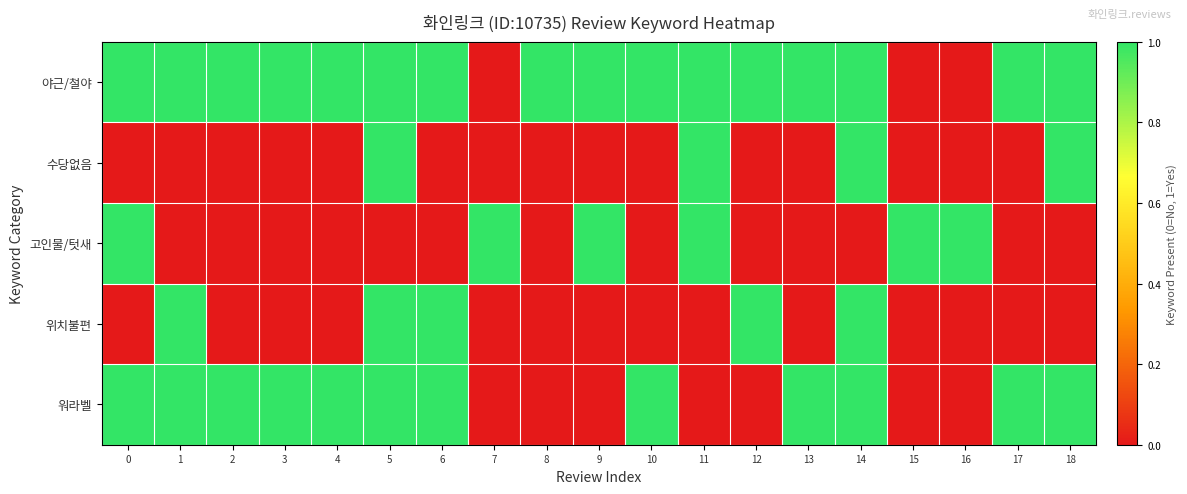

What is the total value across all series at 4?

2